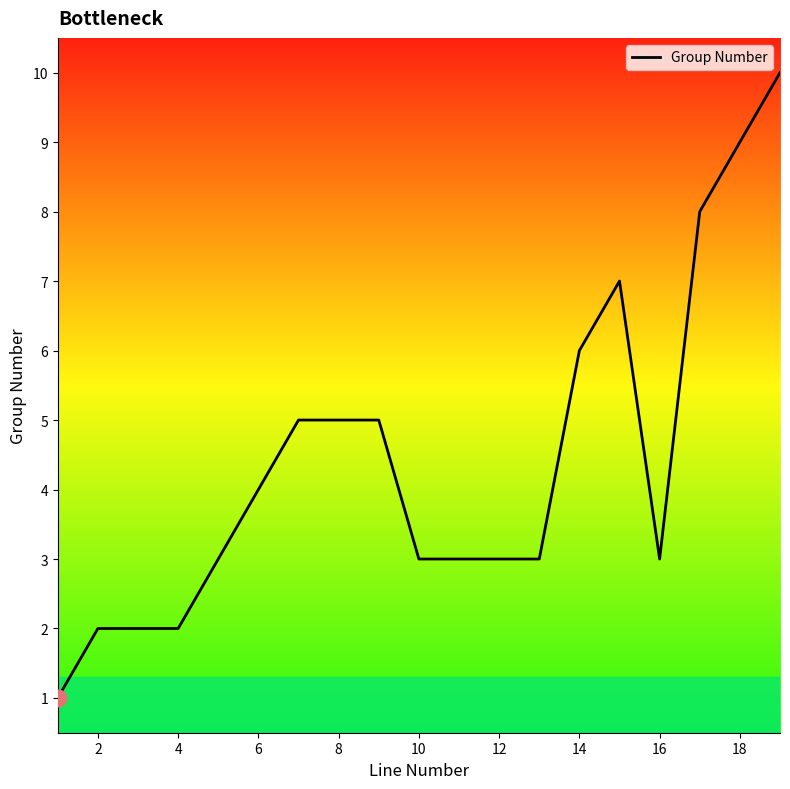

What is the maximum value shown in the chart?

10